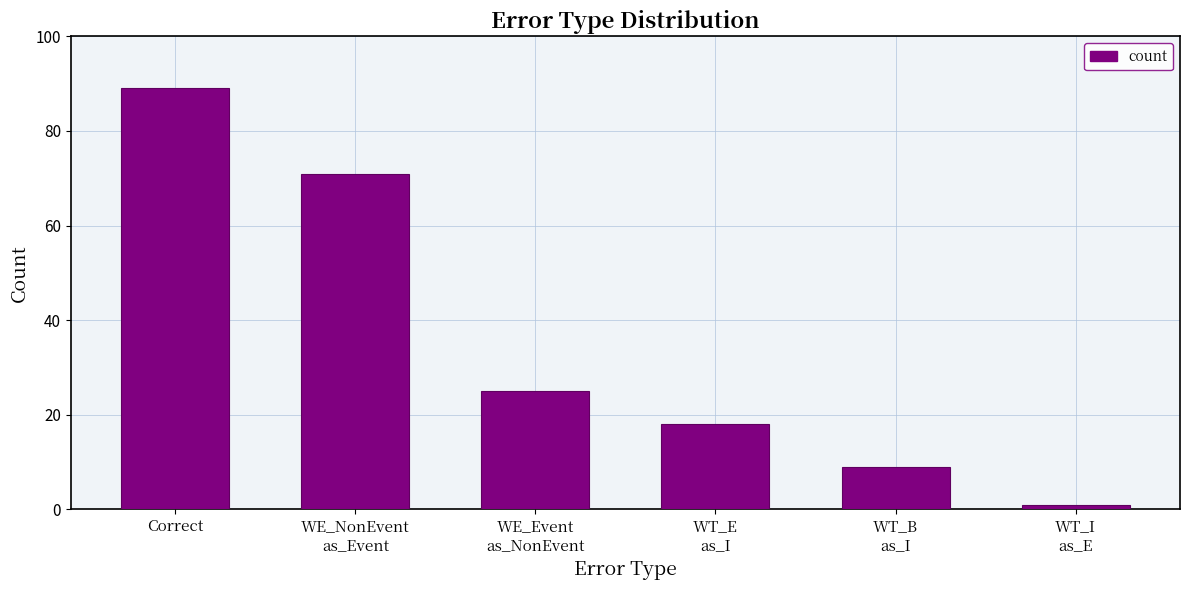

At which label does the data first exceed 25?

Correct